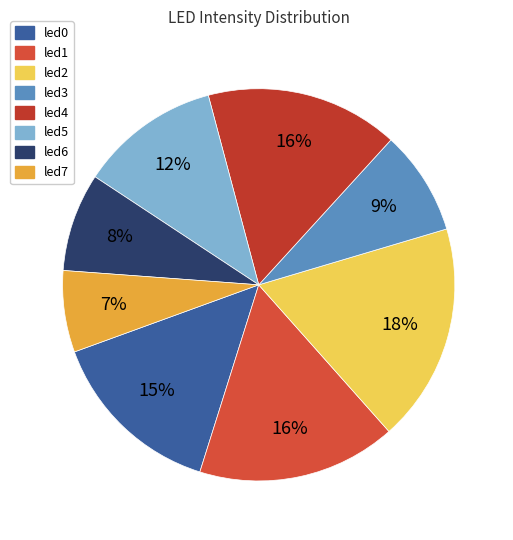

What is the largest slice in the pie chart?

led2